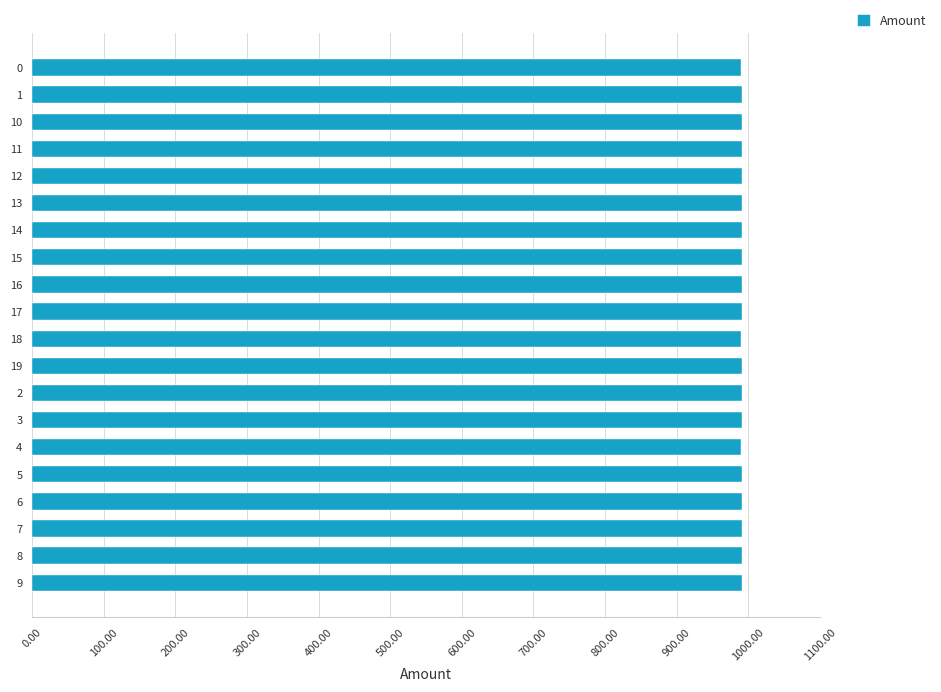

Count the number of data series in this chart.

1